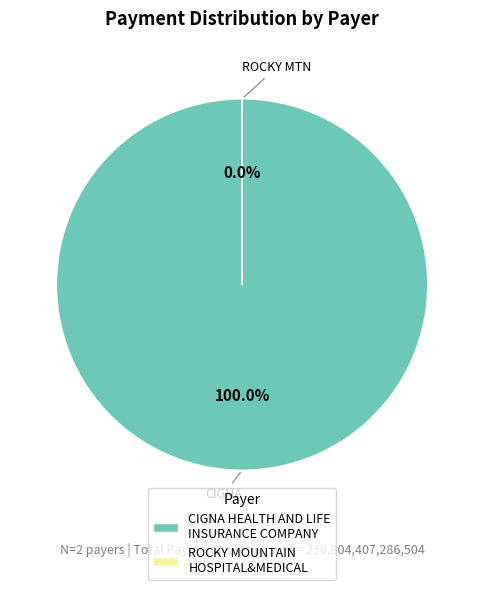

What portion of the pie excludes ROCKY MOUNTAIN HOSPITAL&MEDICAL?

100.0%